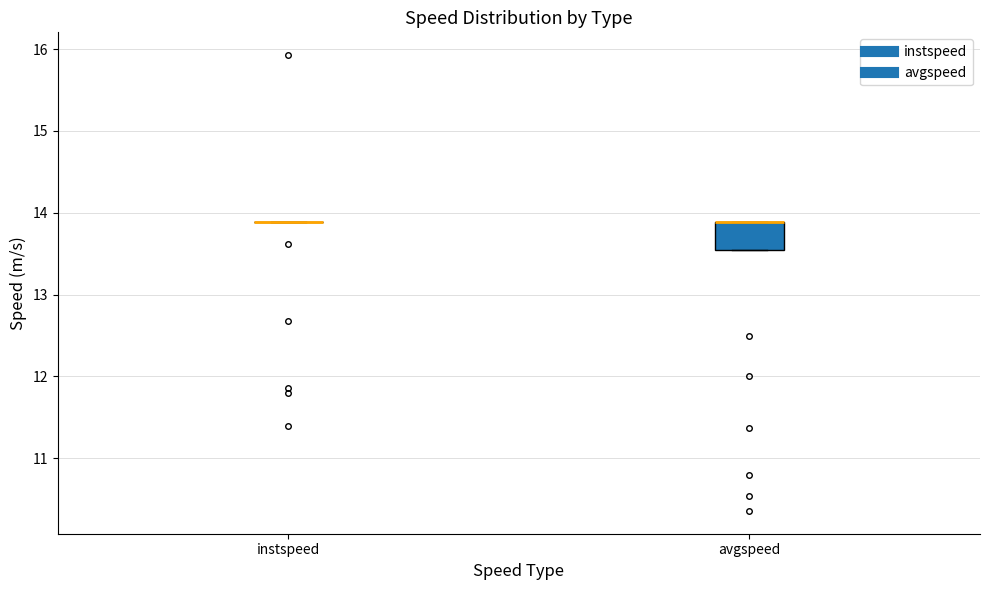

Reading left to right, transcribe this box plot: for each box, give where its median line is, the range the box spans, and where its two whiskers end, as read against the y-axis. The values are not printed on the chart, so give them approximately, as read against the axis.

instspeed: box collapsed to a line at 13.9, whiskers 13.9 to 13.9
avgspeed: median 13.9 (drawn on the box's upper edge), box 13.5 to 13.9, whiskers 13.5 to 13.9